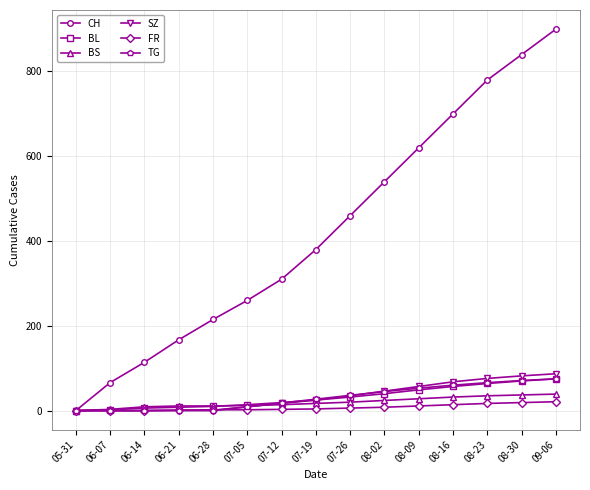

The TG series shows 92 at 08-16. True or false?

False